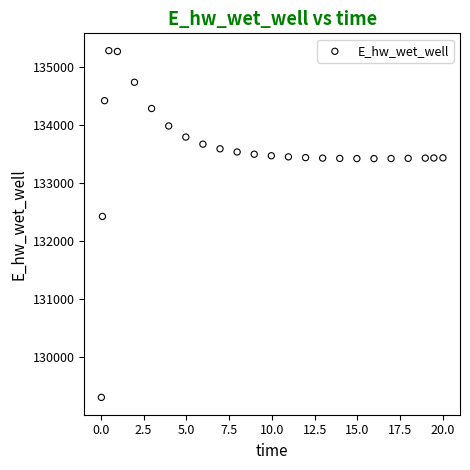

What is the range of X values (max minus min)?

20.0